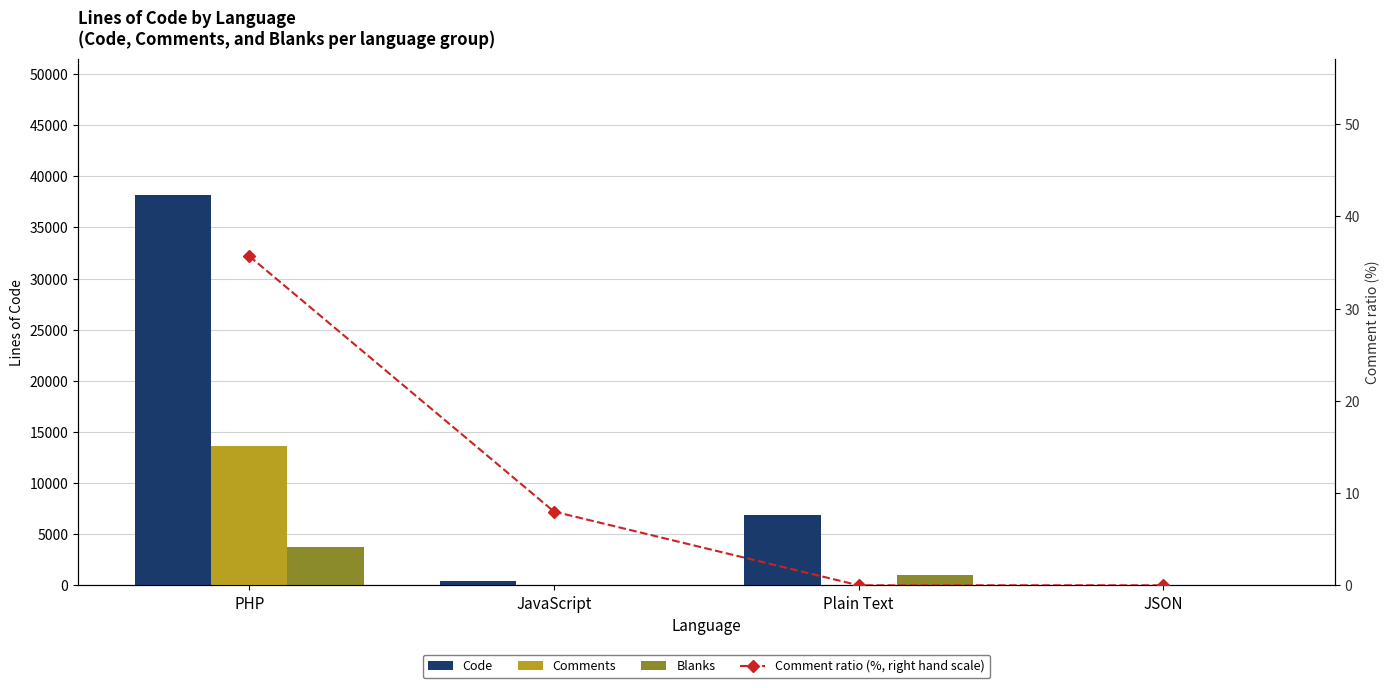

How many data points in Code are less than 6850?

2